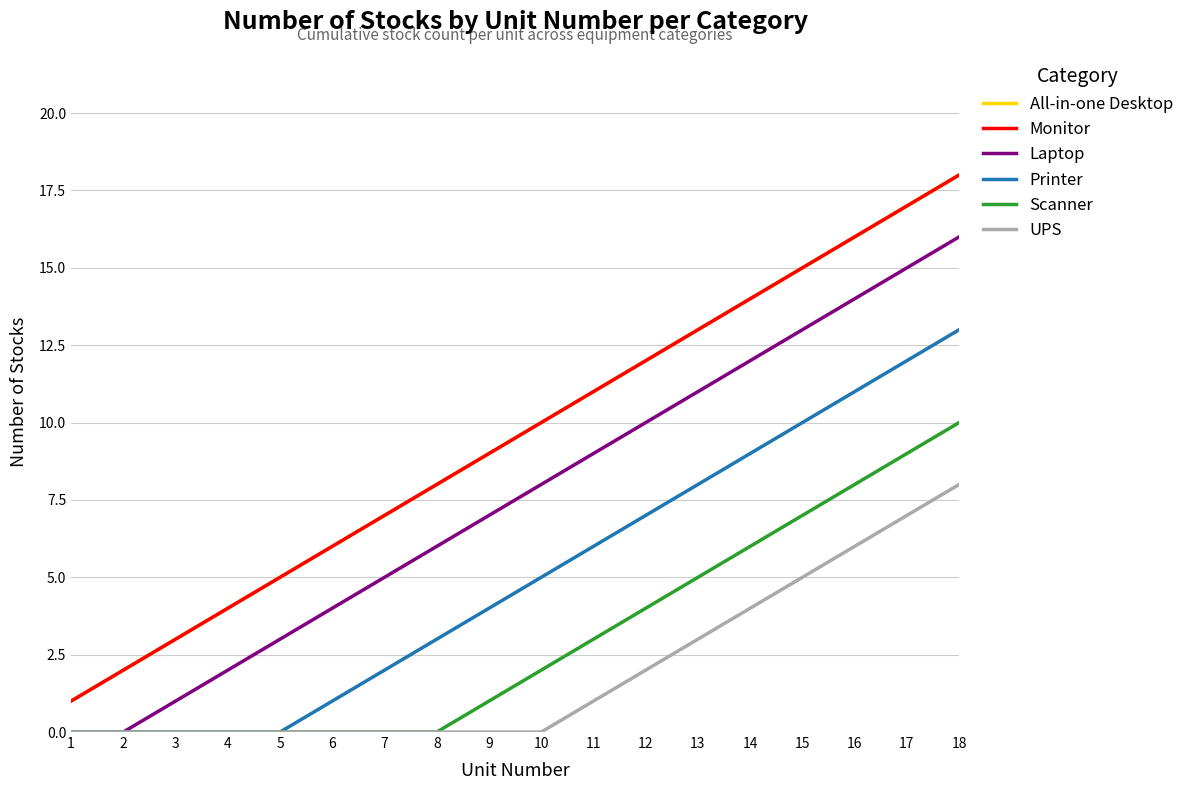

List the labels in order of Scanner value, smallest first.

1, 2, 3, 4, 5, 6, 7, 8, 9, 10, 11, 12, 13, 14, 15, 16, 17, 18